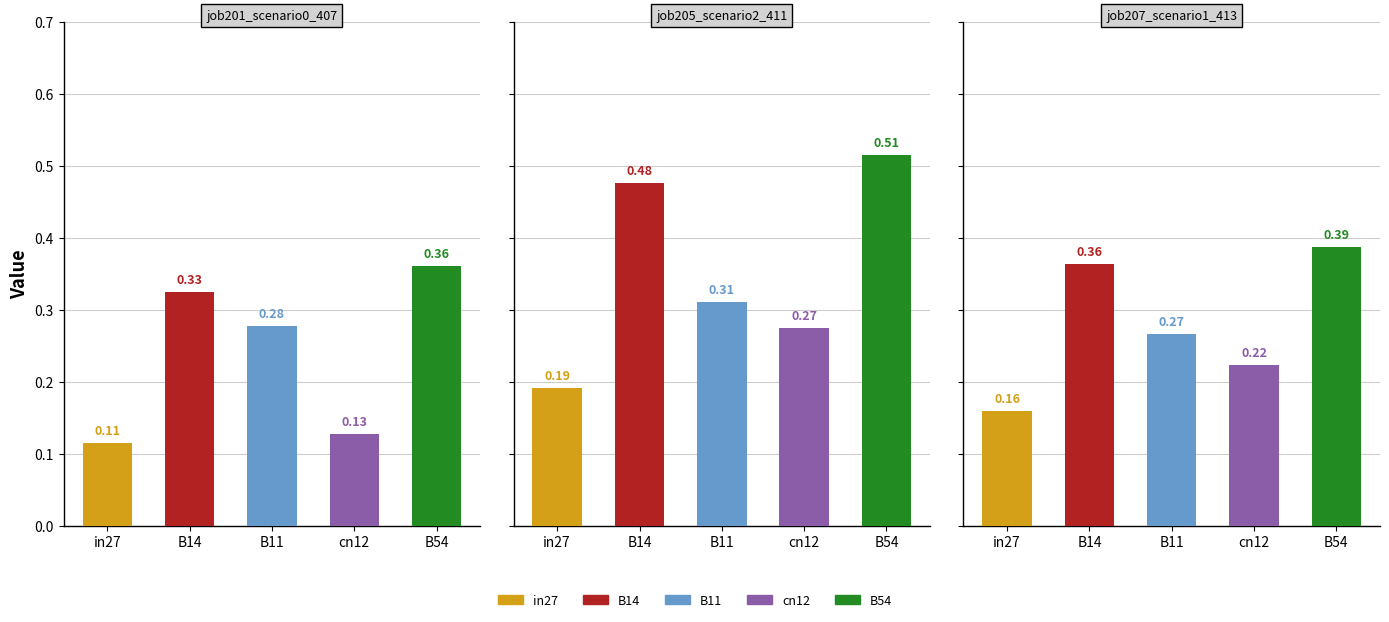

Reading right to left, what are all the values shown in this chart?

job201_scenario0_407: 0.4	0.1	0.3	0.3	0.1
job205_scenario2_411: 0.5	0.3	0.3	0.5	0.2
job207_scenario1_413: 0.4	0.2	0.3	0.4	0.2